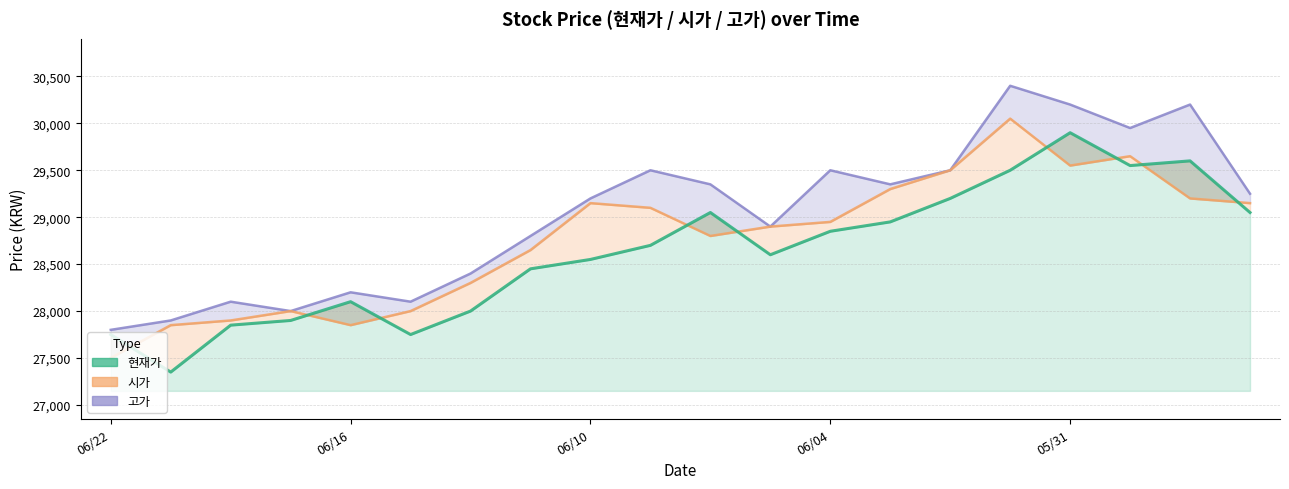

Which series has the widest spread of values?

고가